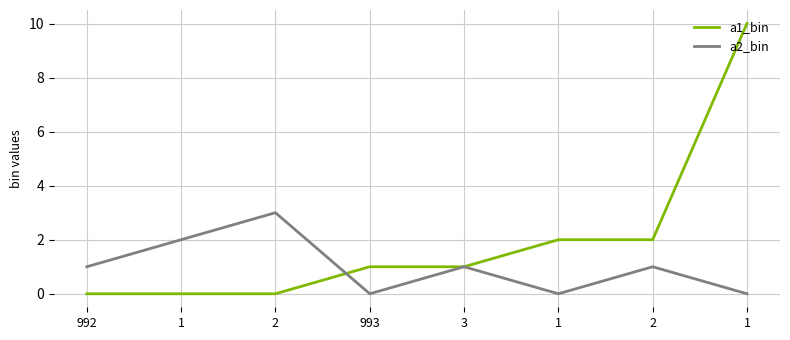

How many lines are shown in the chart?

2